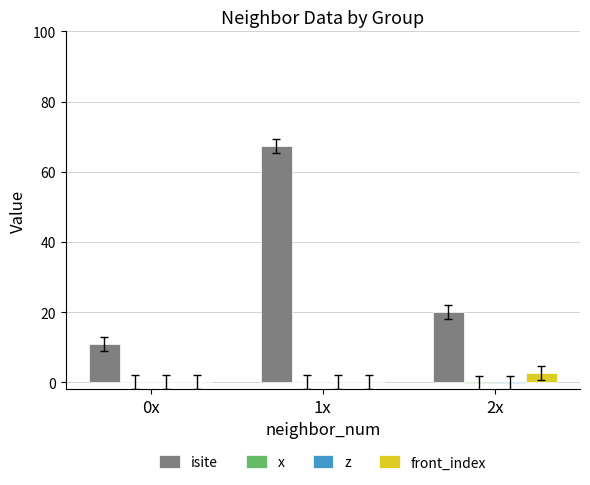

How many groups of bars are there?

3